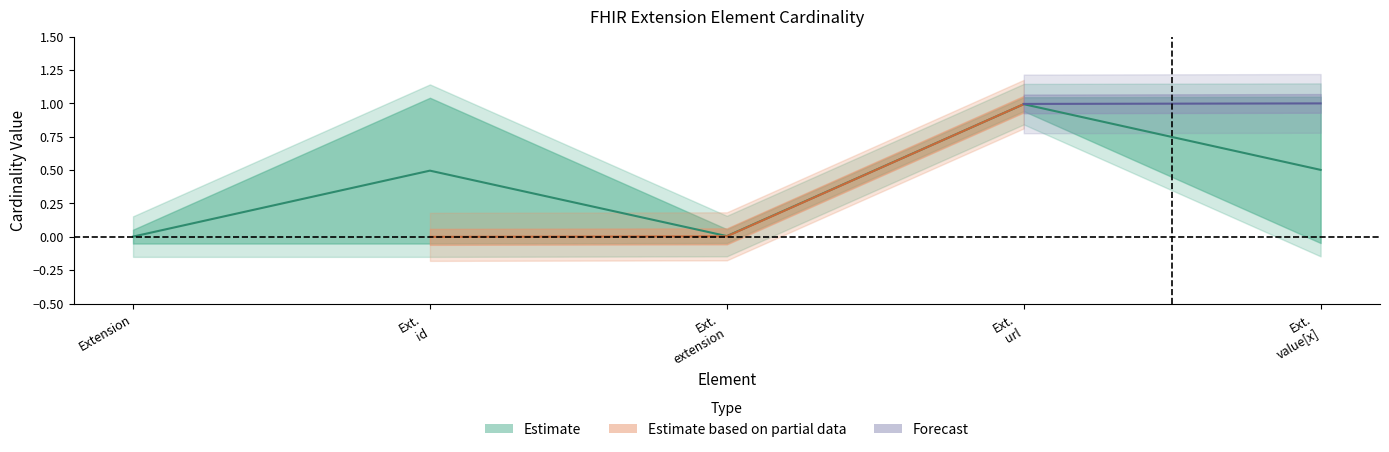

What is the difference between the maximum and minimum values in the base_max series?

1